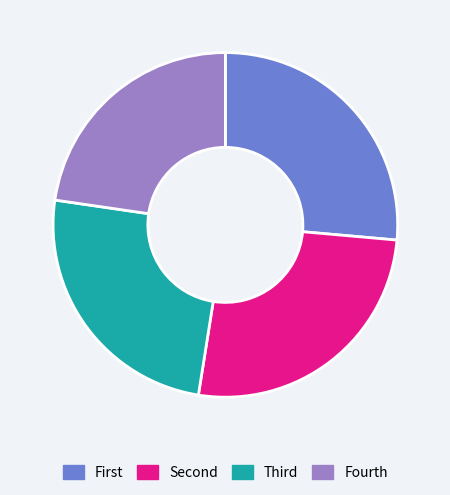

True or false: Fourth accounts for 16% of the total.

False